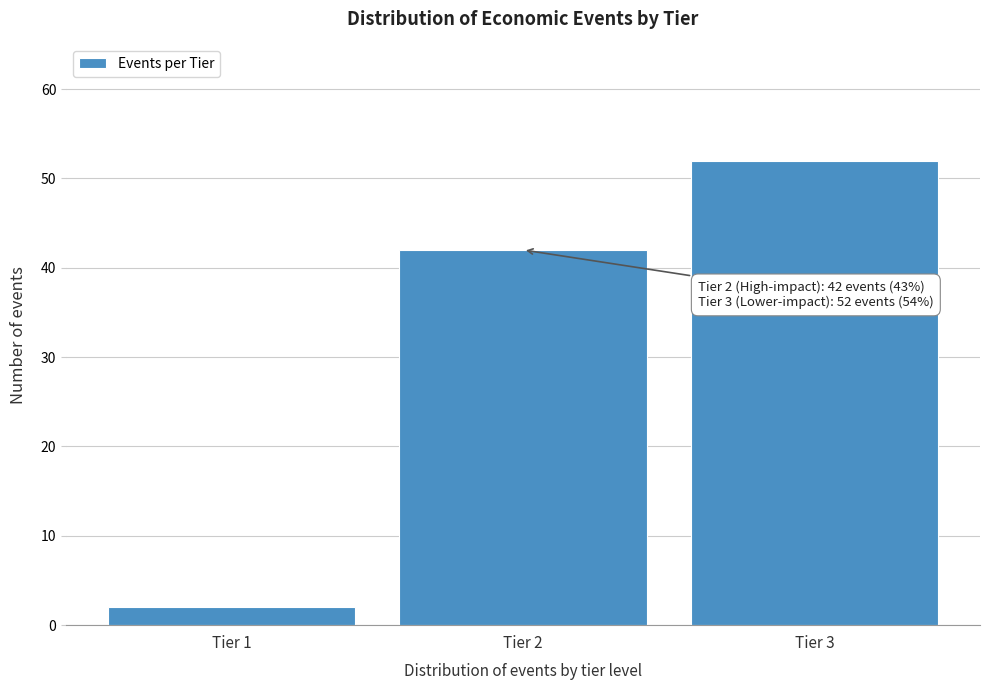

Reading left to right, transcribe all the data shown in this chart.

2	42	52